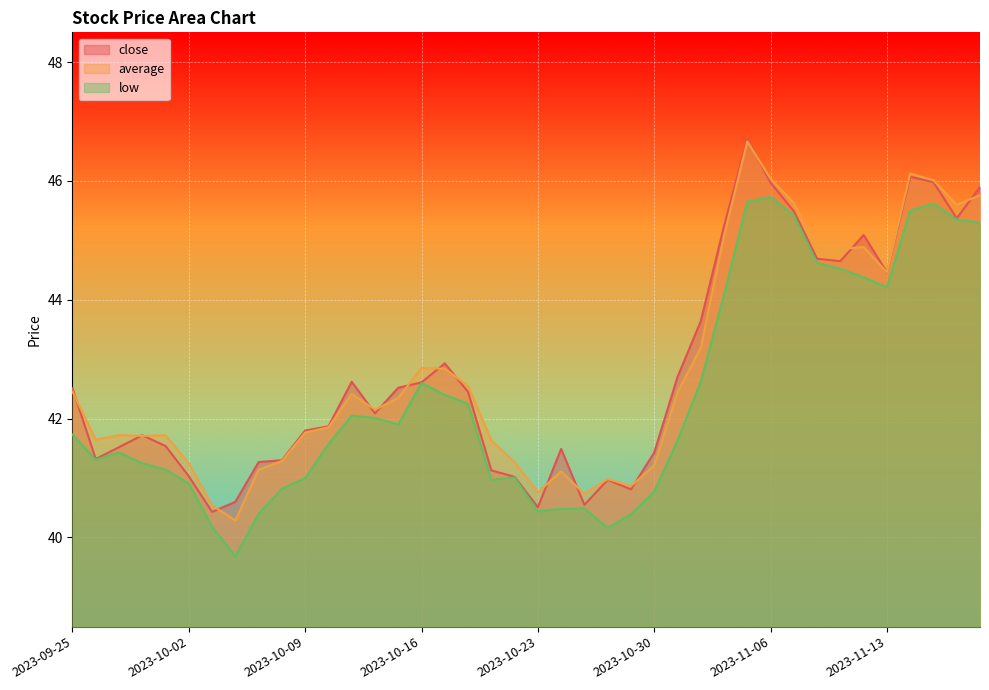

What is the difference between the low values at 2023-11-07 and 2023-10-09?

4.4